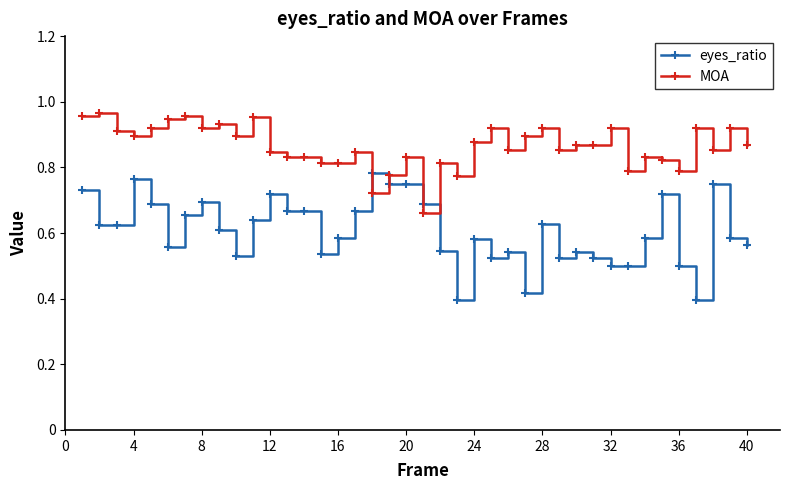

Which series has the largest total across all categories?

MOA